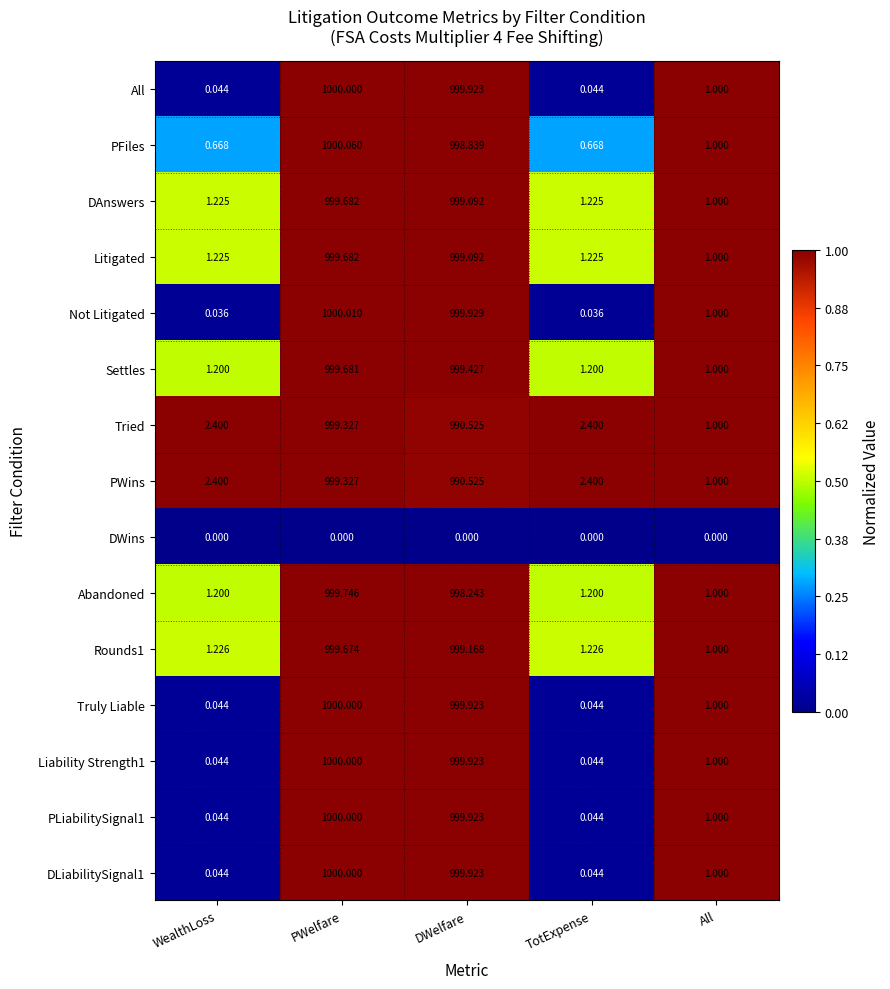

Which category has the lowest value in the Rounds1 series?

All